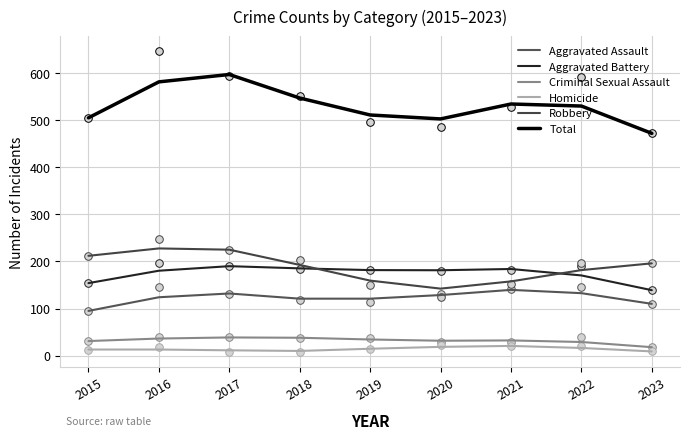

Which series has the largest total across all categories?

Total